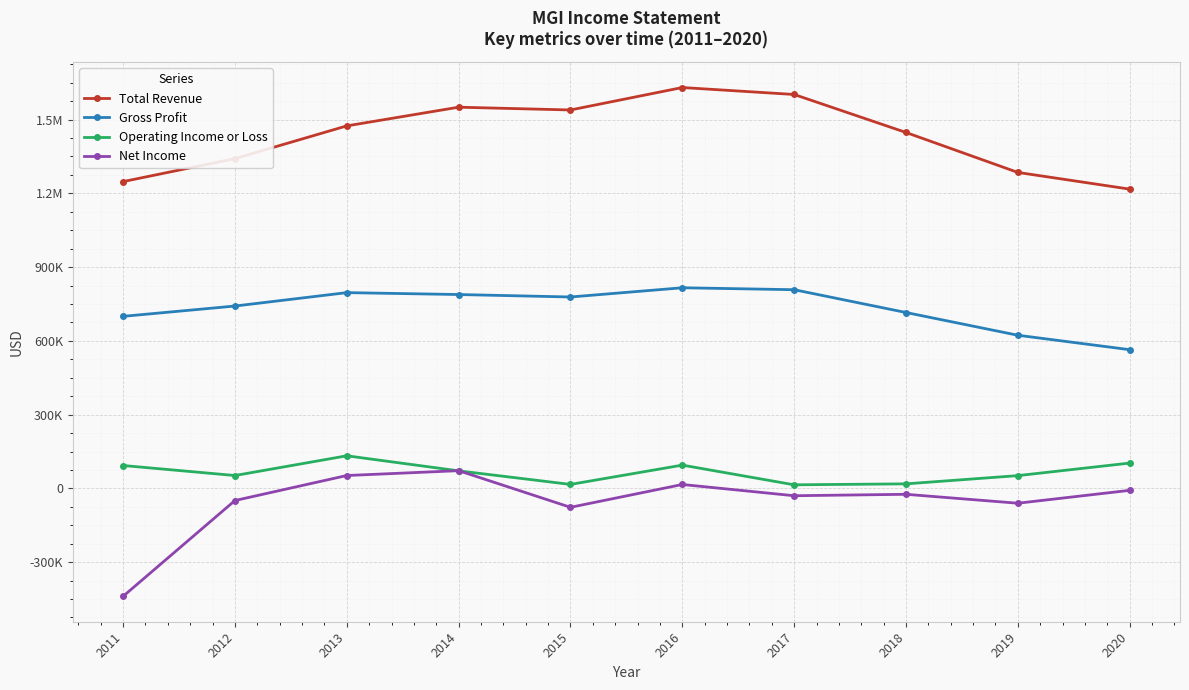

What is the smallest value displayed?

-438800